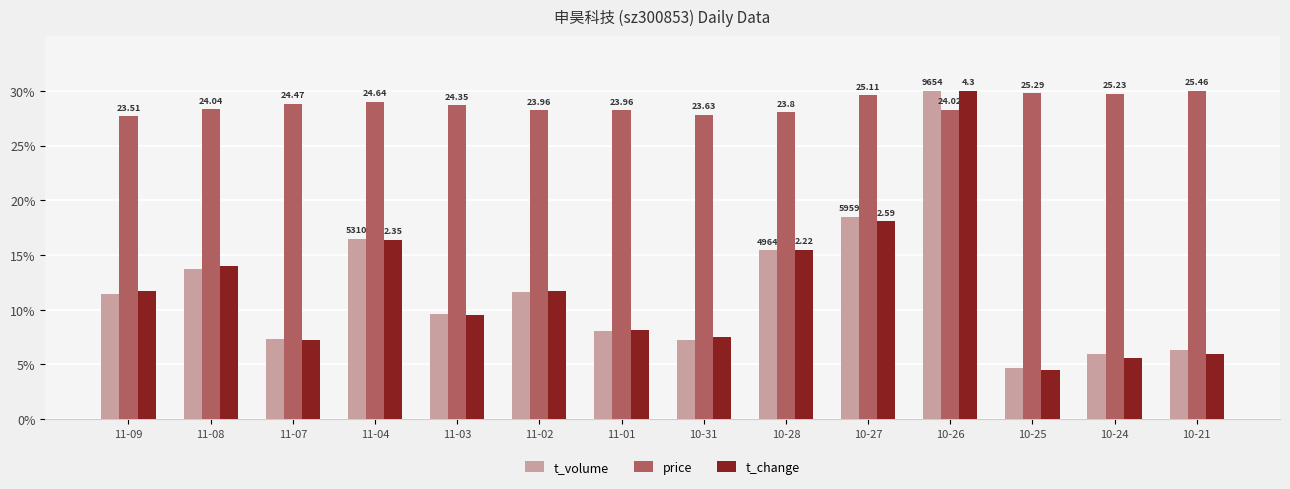

The value of t_volume at 11-07 is 3.6. True or false?

False